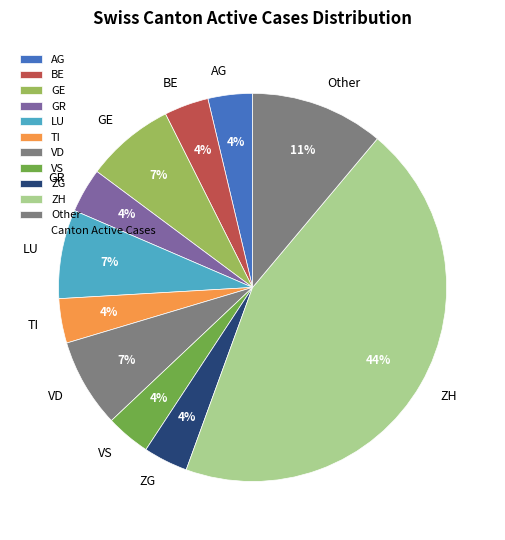

To the nearest percent, what percentage of the pie is VD?

7%